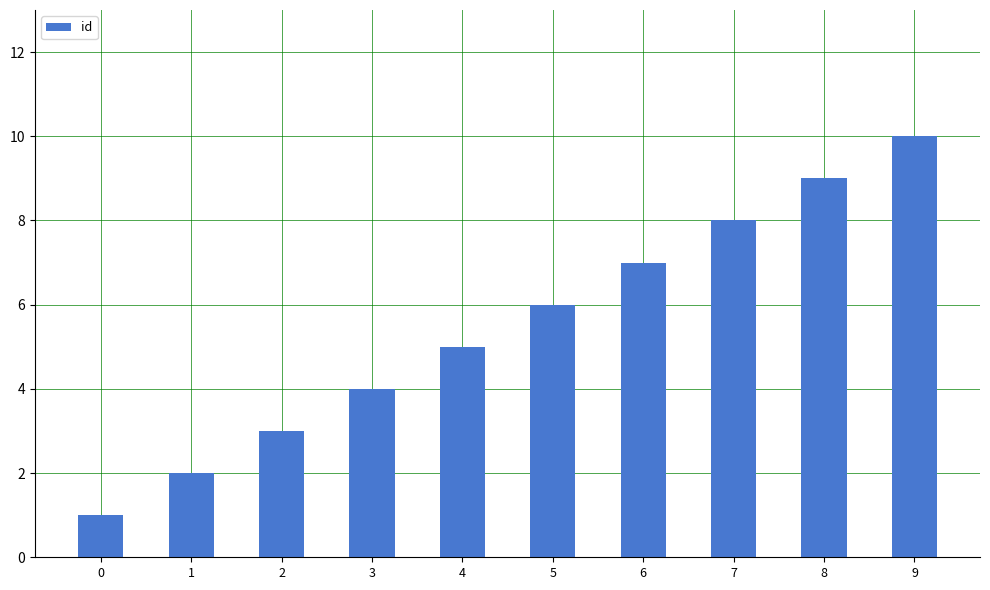

What is the change in value from 0 to 1?

+1